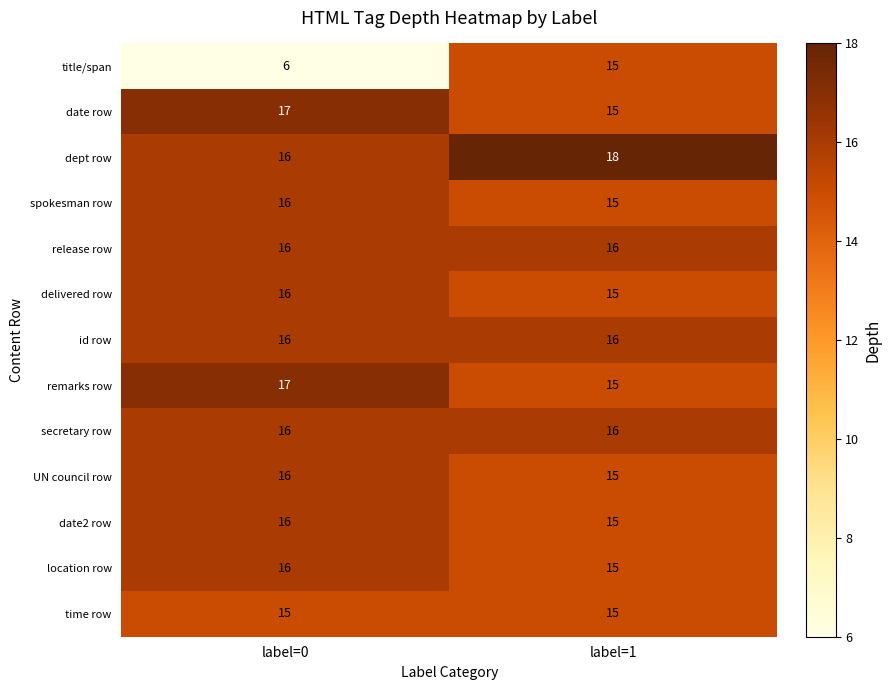

Which series has the largest range (max minus min)?

title/span